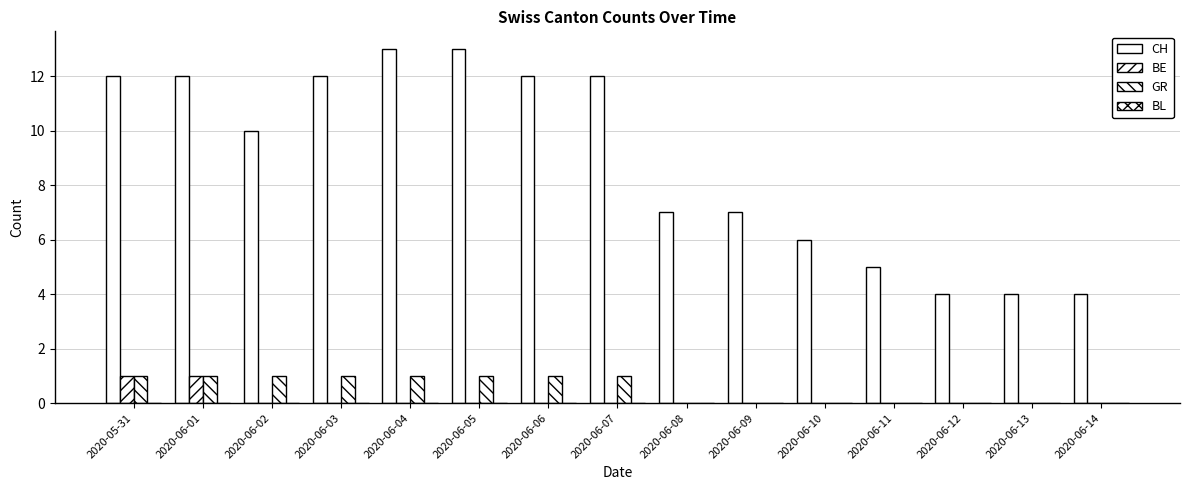

How many categories are shown in the chart?

15